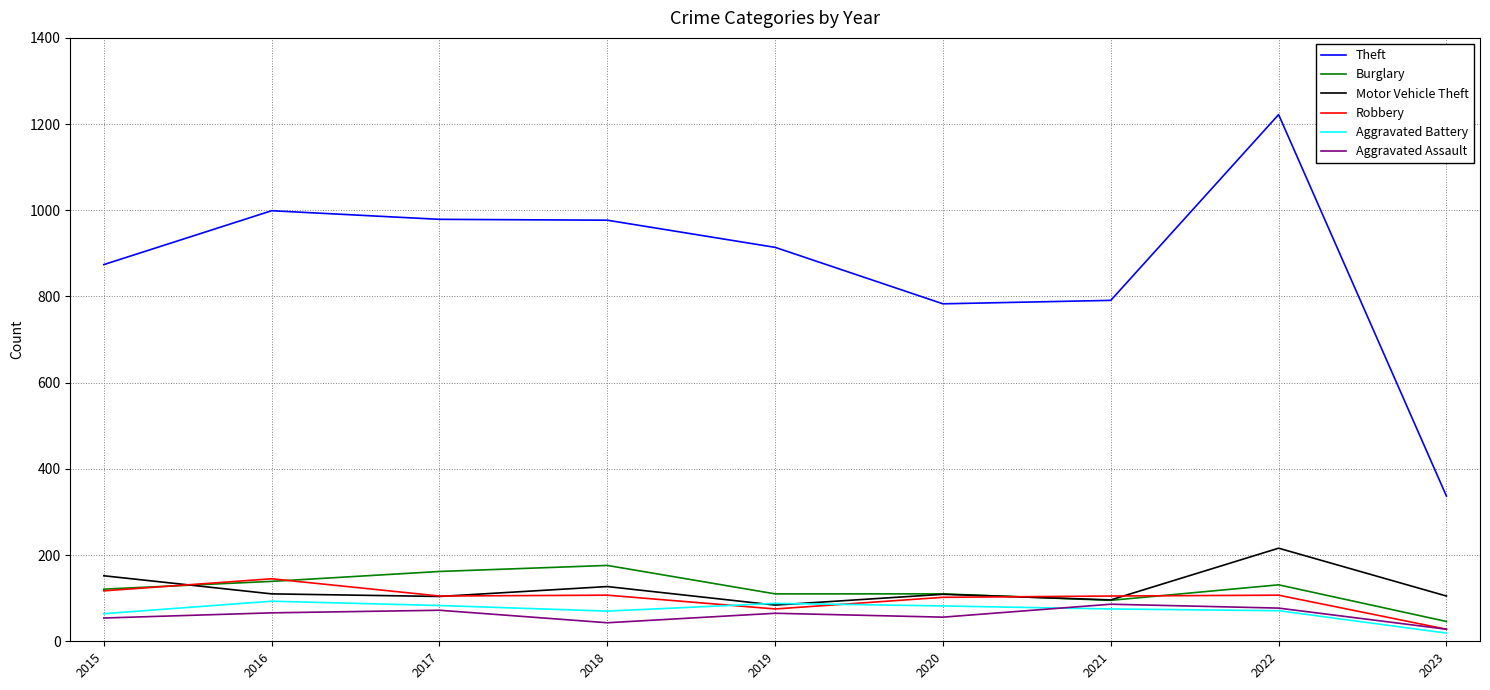

Where is the first local maximum for Motor Vehicle Theft?

2018